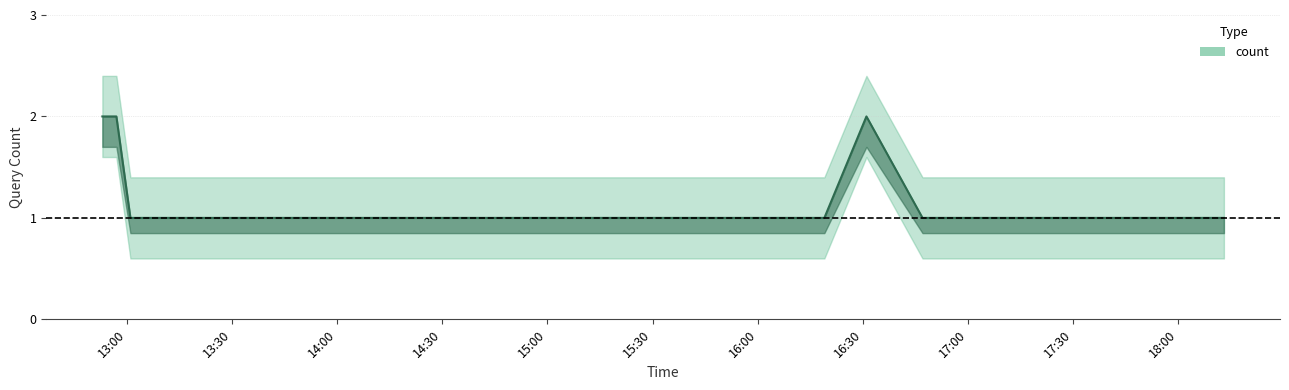

List the labels in order of value, smallest first.

2019-06-27 13:01:00, 2019-06-27 13:08:00, 2019-06-27 13:09:00, 2019-06-27 13:13:00, 2019-06-27 13:14:00, 2019-06-27 13:22:00, 2019-06-27 13:23:00, 2019-06-27 13:35:00, 2019-06-27 13:55:00, 2019-06-27 14:06:00, 2019-06-27 14:16:00, 2019-06-27 14:17:00, 2019-06-27 14:33:00, 2019-06-27 14:42:00, 2019-06-27 15:01:00, 2019-06-27 15:02:00, 2019-06-27 15:17:00, 2019-06-27 15:18:00, 2019-06-27 15:27:00, 2019-06-27 15:28:00, 2019-06-27 15:49:00, 2019-06-27 16:01:00, 2019-06-27 16:07:00, 2019-06-27 16:19:00, 2019-06-27 16:47:00, 2019-06-27 16:57:00, 2019-06-27 17:00:00, 2019-06-27 17:15:00, 2019-06-27 17:16:00, 2019-06-27 17:30:00, 2019-06-27 17:31:00, 2019-06-27 17:33:00, 2019-06-27 17:34:00, 2019-06-27 17:44:00, 2019-06-27 17:55:00, 2019-06-27 17:56:00, 2019-06-27 18:13:00, 2019-06-27 12:53:00, 2019-06-27 12:57:00, 2019-06-27 16:31:00